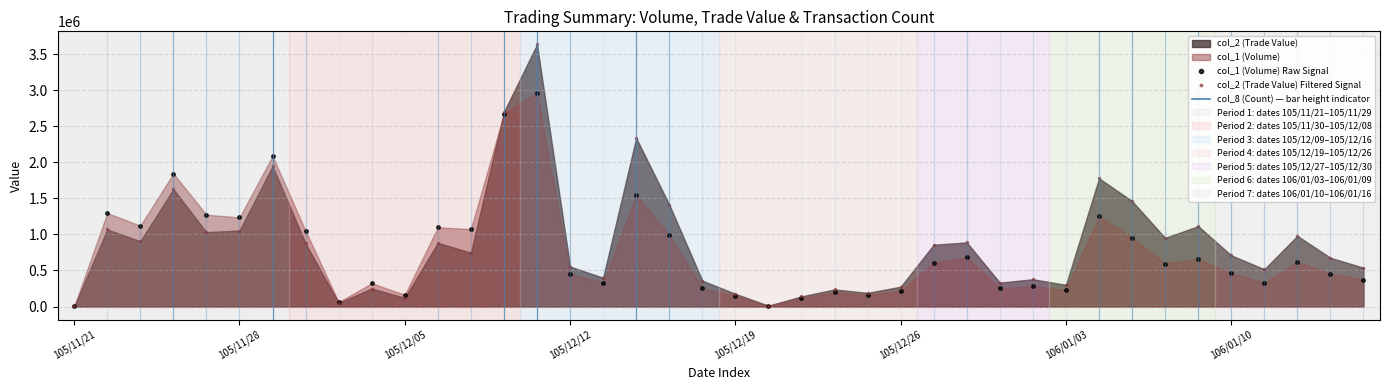

True or false: col_1 (Volume) Raw Signal has more than 1 interior local peaks.

True